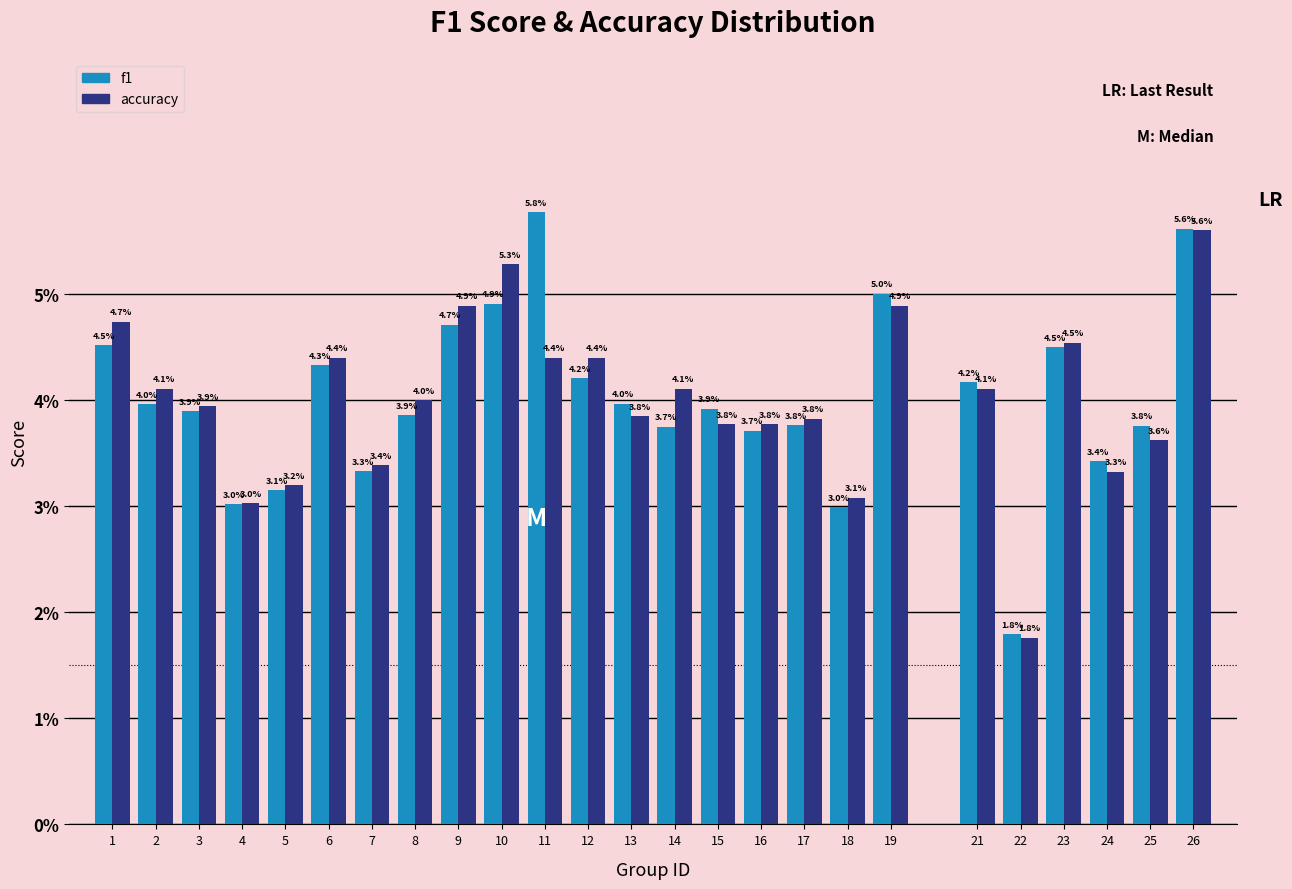

Reading right to left, extract all data points from this chart.

f1: 26=5.6	25=3.8	24=3.4	23=4.5	22=1.8	21=4.2	19=5.0	18=3.0	17=3.8	16=3.7	15=3.9	14=3.7	13=4.0	12=4.2	11=5.8	10=4.9	9=4.7	8=3.9	7=3.3	6=4.3	5=3.1	4=3.0	3=3.9	2=4.0	1=4.5
accuracy: 26=5.6	25=3.6	24=3.3	23=4.5	22=1.8	21=4.1	19=4.9	18=3.1	17=3.8	16=3.8	15=3.8	14=4.1	13=3.8	12=4.4	11=4.4	10=5.3	9=4.9	8=4.0	7=3.4	6=4.4	5=3.2	4=3.0	3=3.9	2=4.1	1=4.7